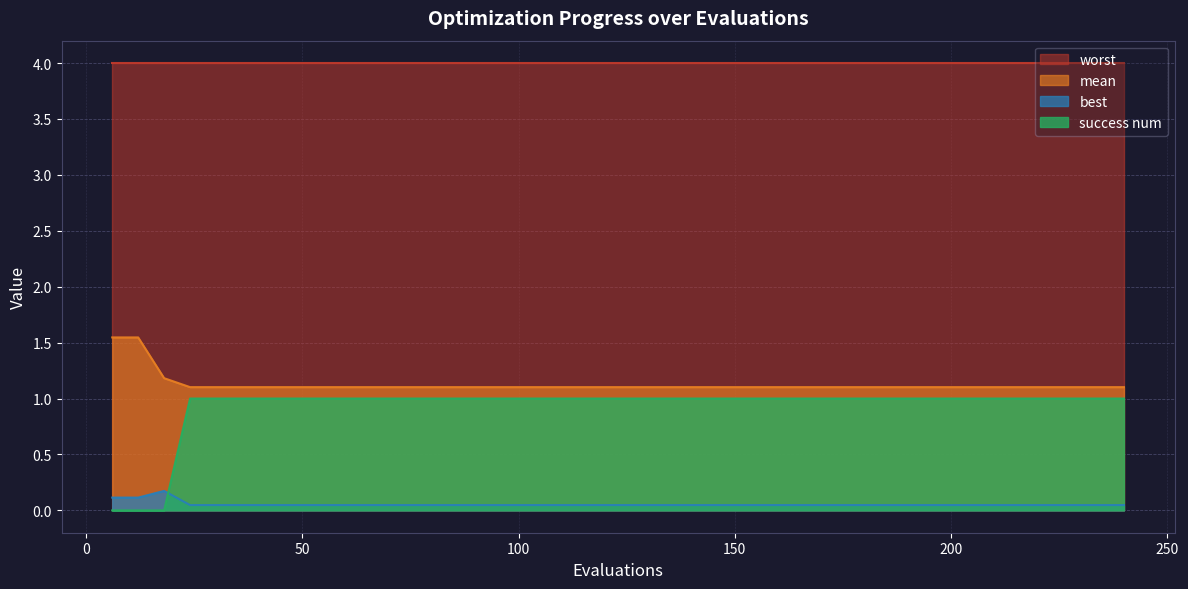

True or false: success num has a value of 1.0 at 30.

True